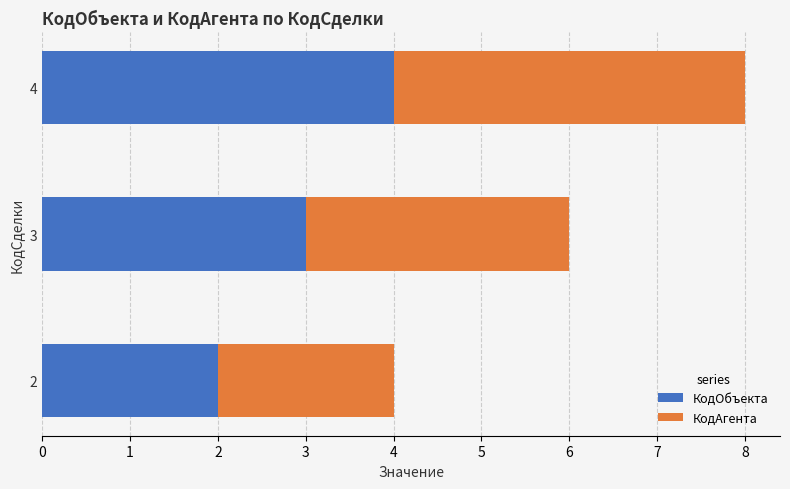

At which category is the sum across all series the highest?

4